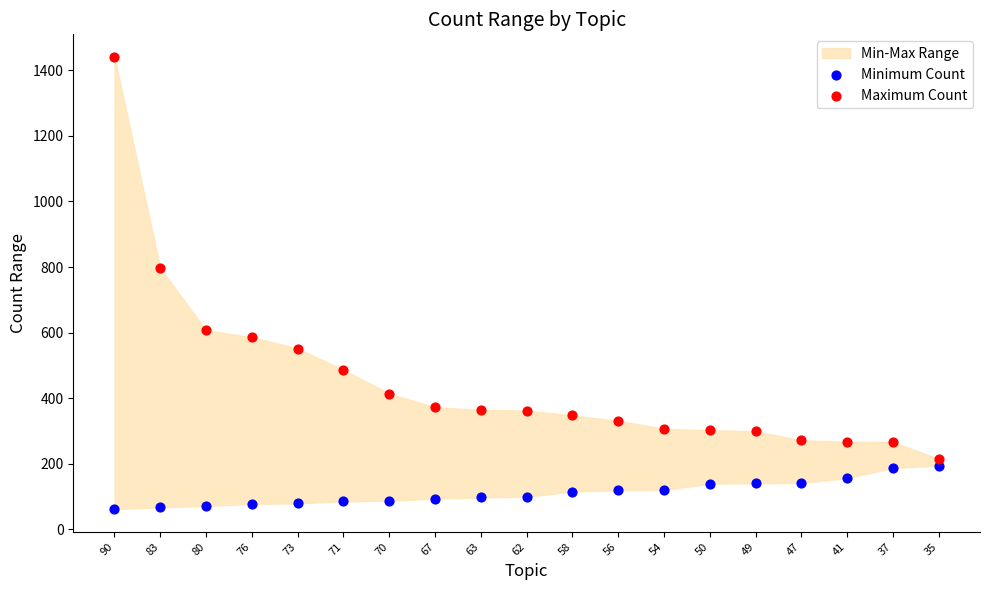

Which series reaches the maximum Y coordinate?

Maximum Count